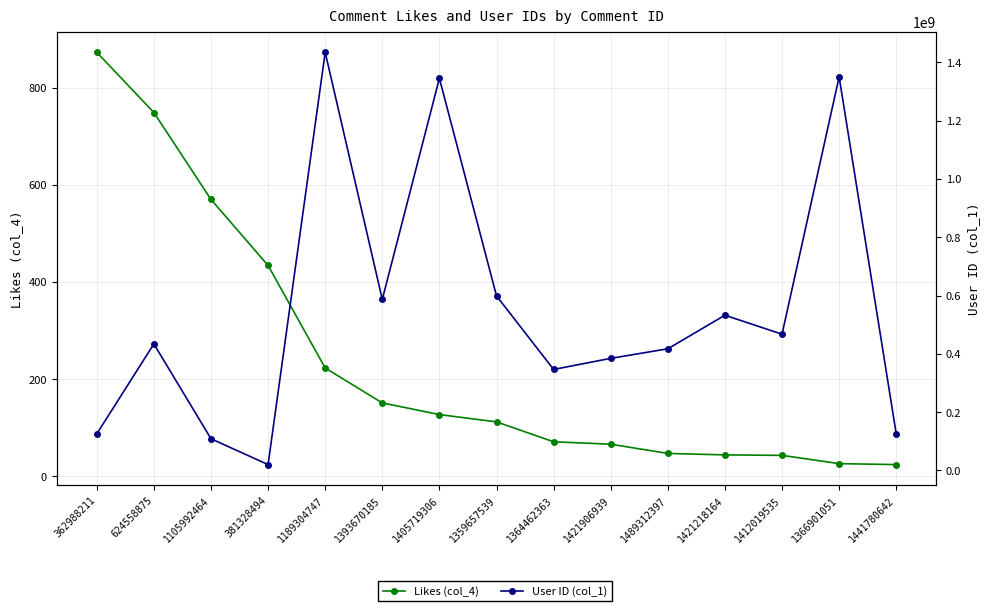

Rank the series by their maximum value, from lowest to highest.

Likes (col_4), User ID (col_1)